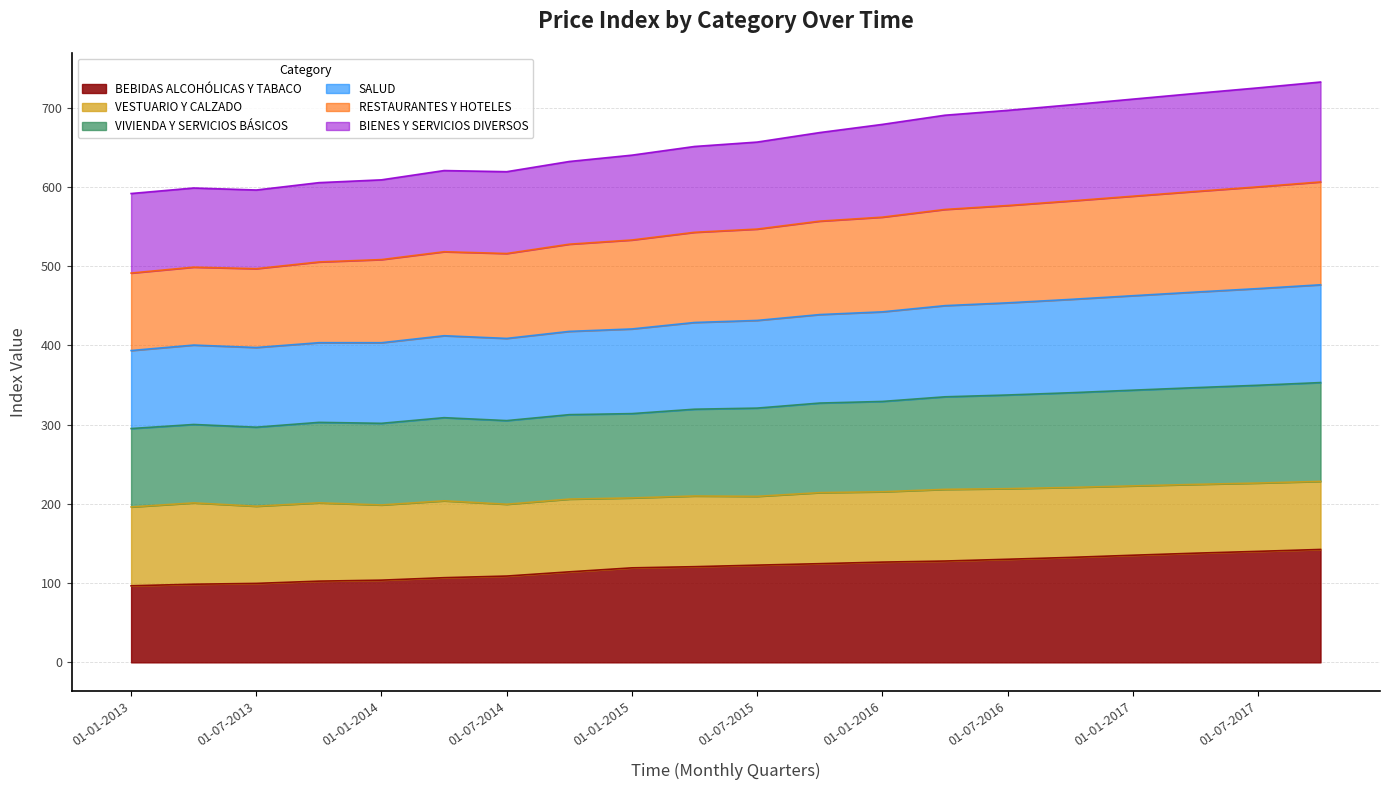

Is it true that BIENES Y SERVICIOS DIVERSOS equals 525.6 at 01-01-2014?

False